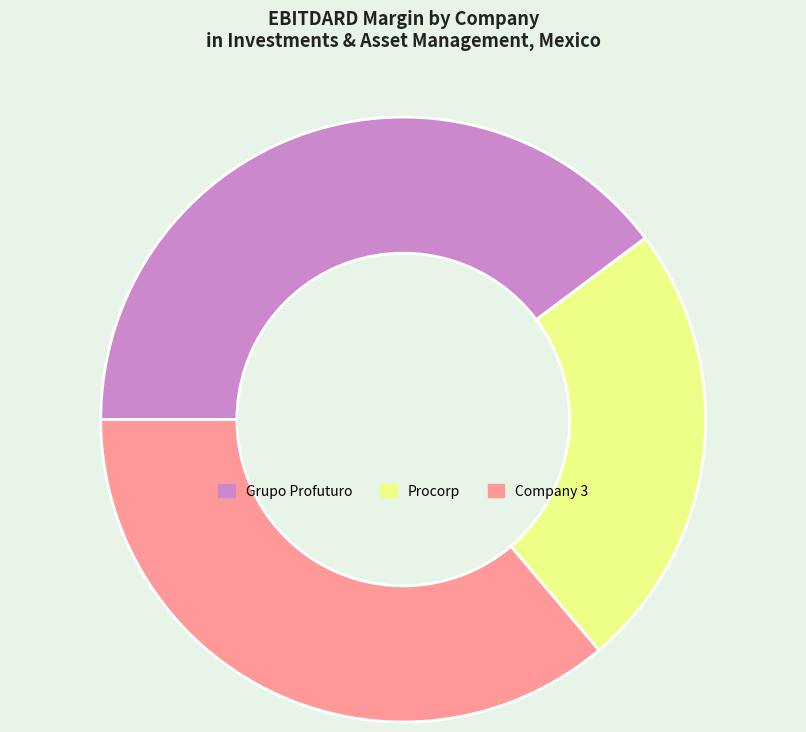

Is the sum of Procorp and Grupo Profuturo greater than half?

Yes